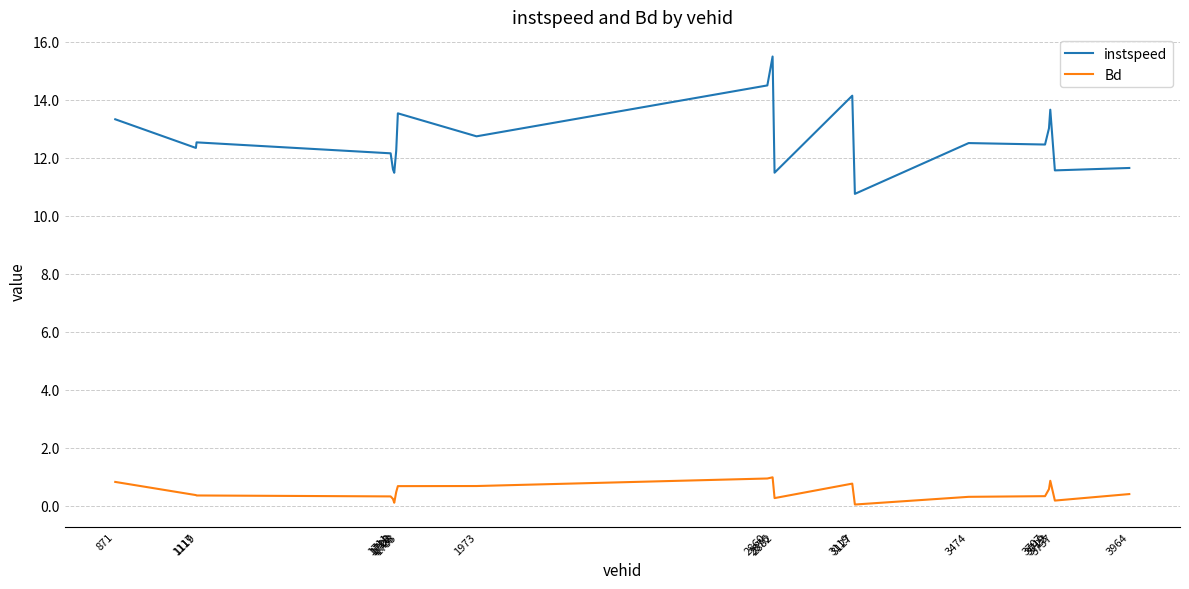

True or false: Bd and instspeed cross at least once.

False